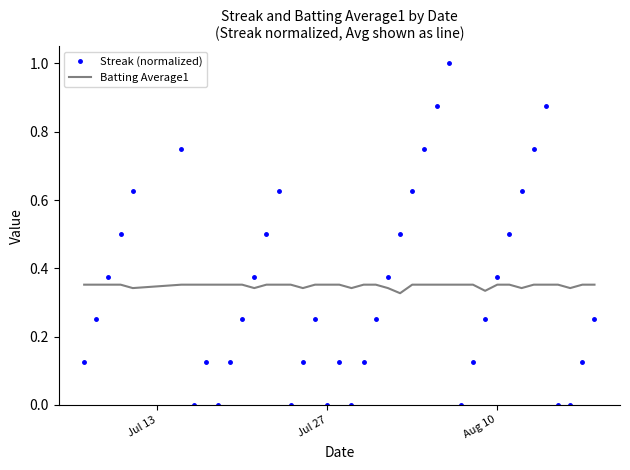

At how many categories does at least one series exceed 0?

40